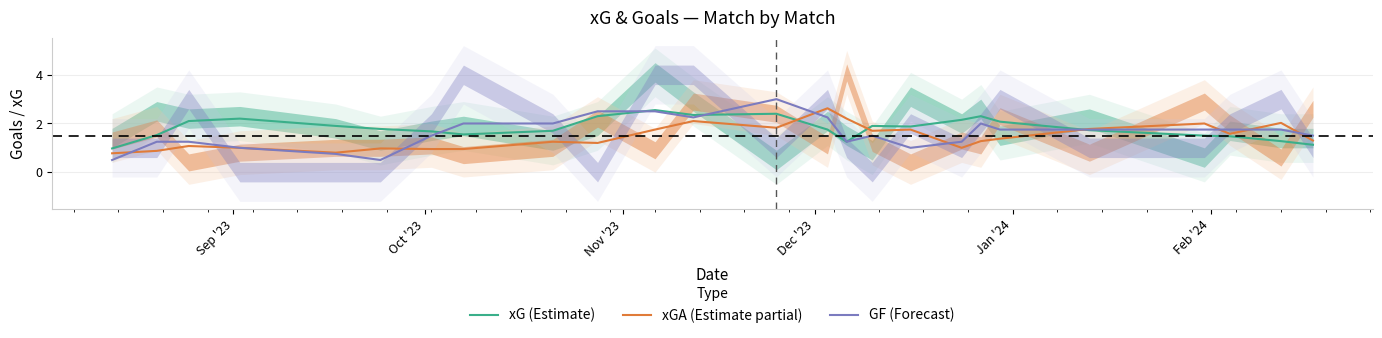

How many data points does each series have?

25